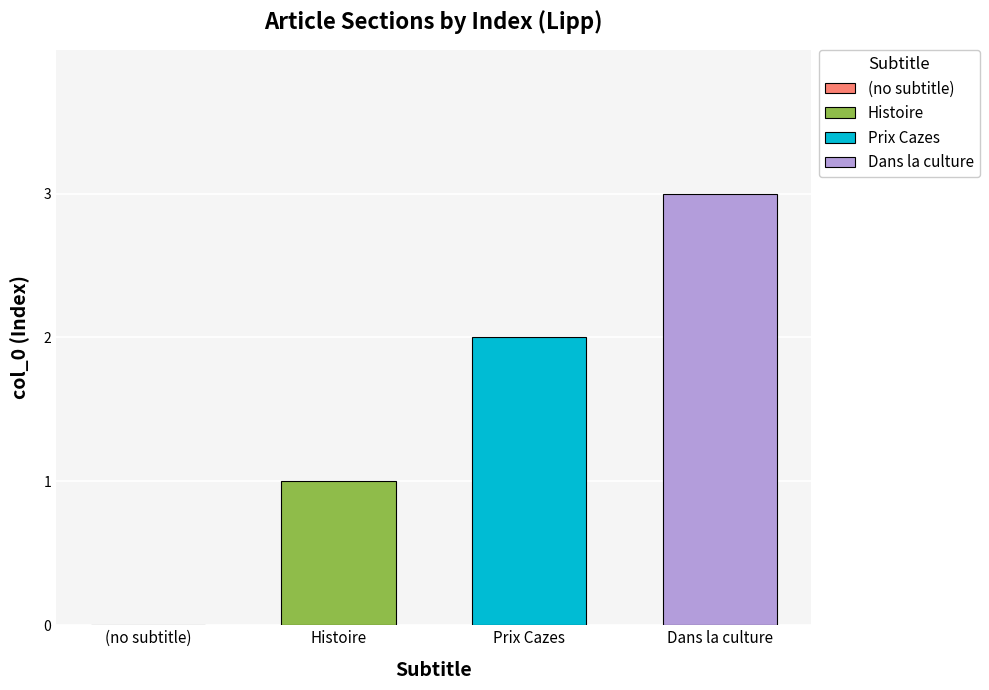

Rank the series by their average value, from lowest to highest.

Histoire, Prix Cazes, Dans la culture